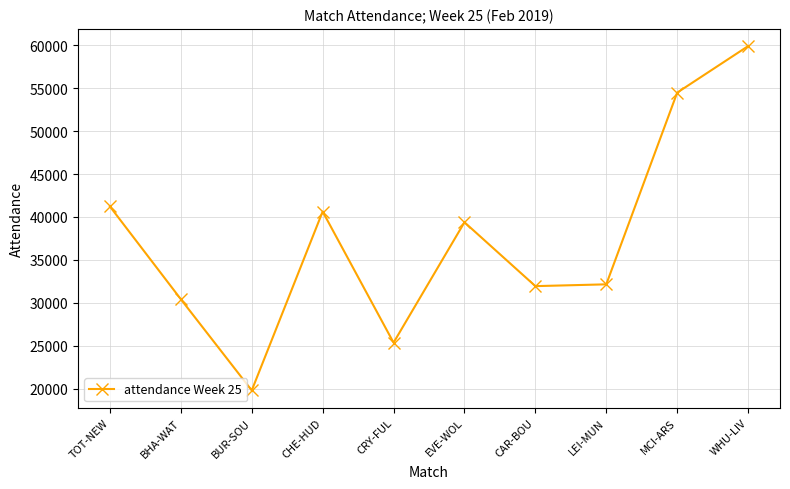

Where is the first local minimum?

BUR-SOU